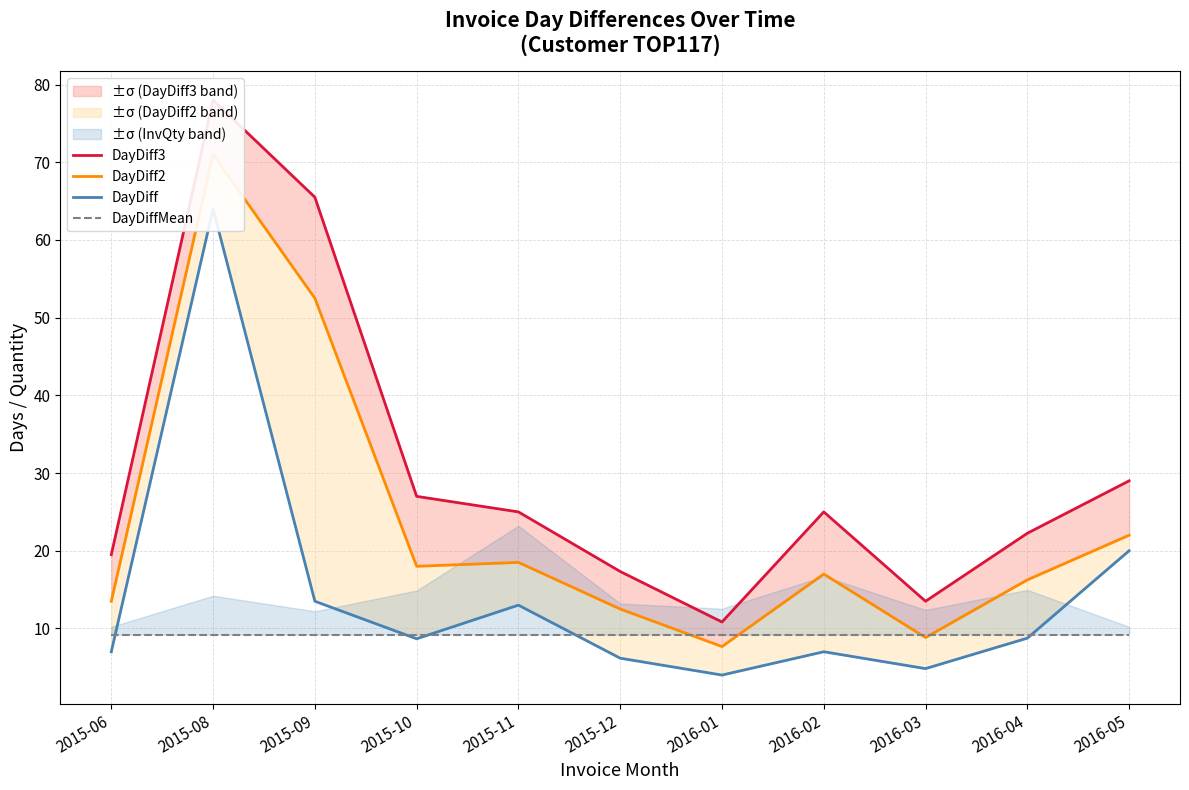

Reading right to left, extract all data points from this chart.

DayDiff3: 2016-05=29.0	2016-04=22.2	2016-03=13.5	2016-02=25.0	2016-01=10.8	2015-12=17.3	2015-11=25.0	2015-10=27.0	2015-09=65.5	2015-08=78.0	2015-06=19.5
DayDiff2: 2016-05=22.0	2016-04=16.2	2016-03=8.8	2016-02=17.0	2016-01=7.7	2015-12=12.5	2015-11=18.5	2015-10=18.0	2015-09=52.5	2015-08=71.0	2015-06=13.5
DayDiff: 2016-05=20.0	2016-04=8.8	2016-03=4.8	2016-02=7.0	2016-01=4.0	2015-12=6.2	2015-11=13.0	2015-10=8.7	2015-09=13.5	2015-08=64.0	2015-06=7.0
DayDiffMean: 2016-05=9.2	2016-04=9.2	2016-03=9.2	2016-02=9.2	2016-01=9.2	2015-12=9.2	2015-11=9.2	2015-10=9.2	2015-09=9.2	2015-08=9.2	2015-06=9.2